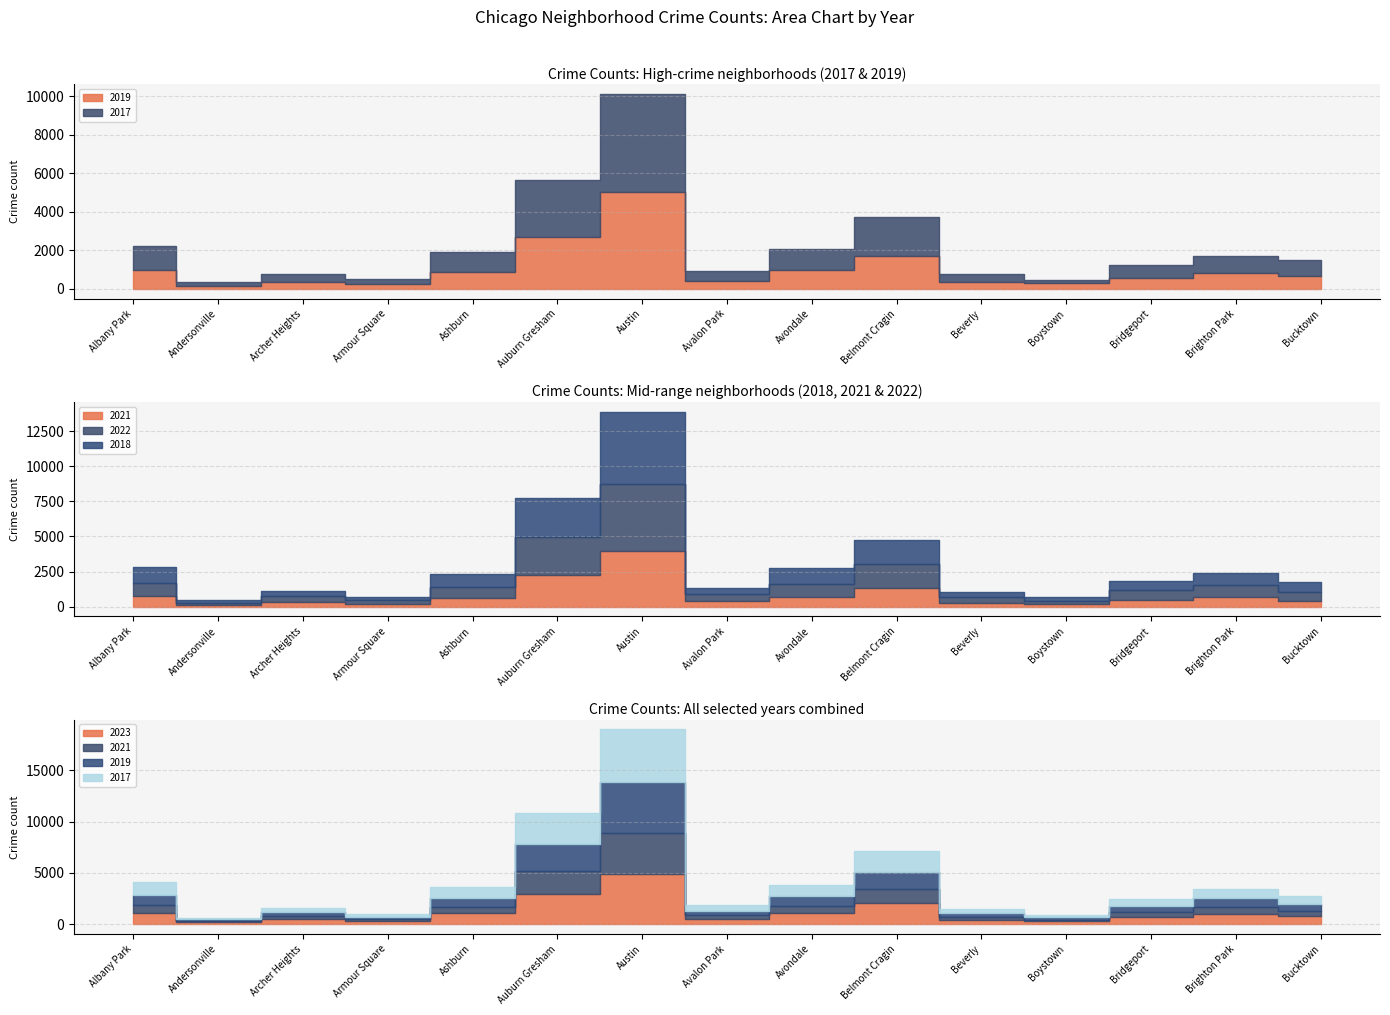

At which category does 2019 reach its first local valley?

Andersonville